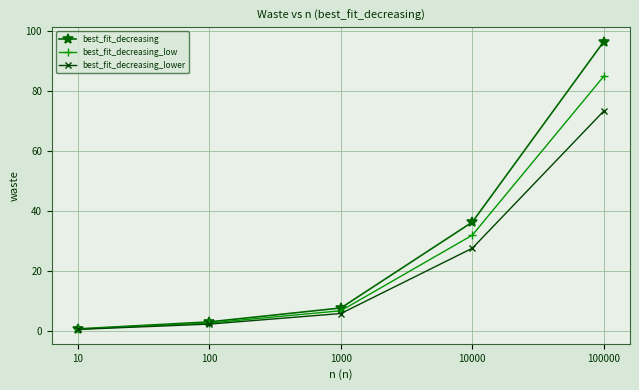

Count the number of categories in the chart.

5